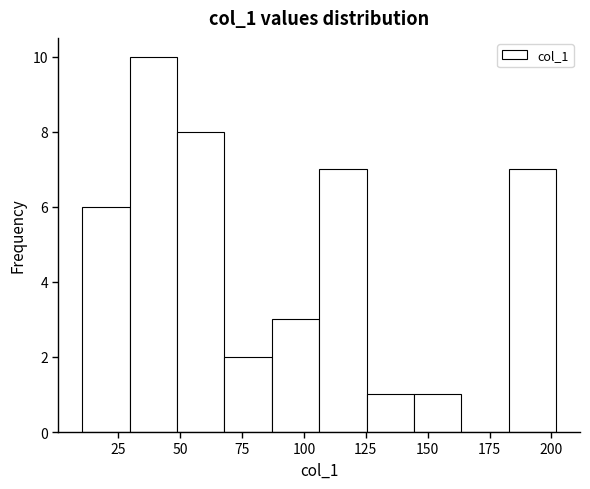

Around what value on the x-axis is the tallest bar? Give the approximate position of its centre, as read against the axis.

40